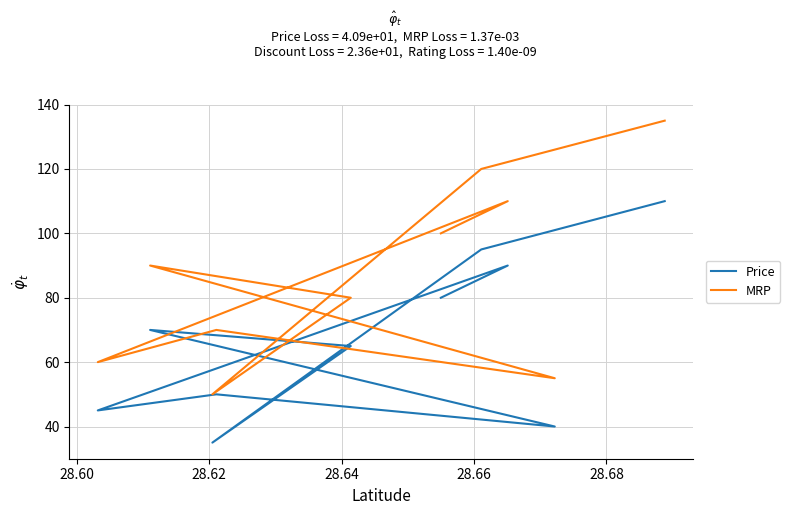

Is this an area chart (filled region under the line)?

No